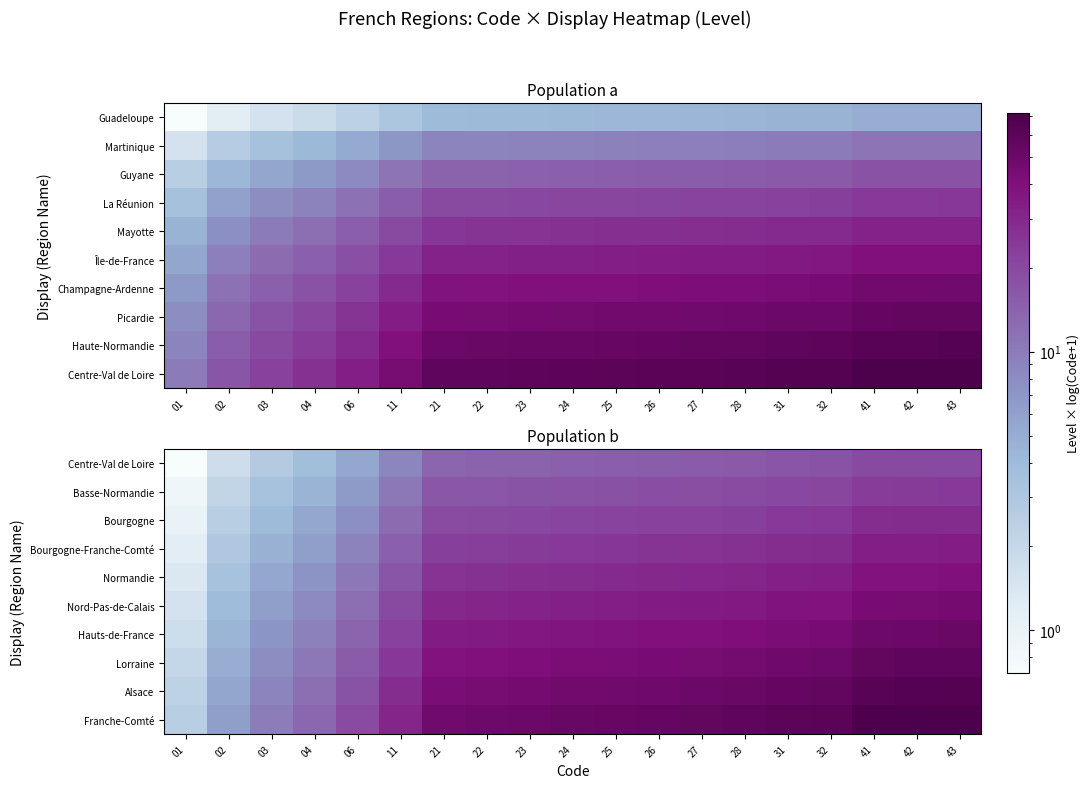

Between 02 and 22, which is larger?

22